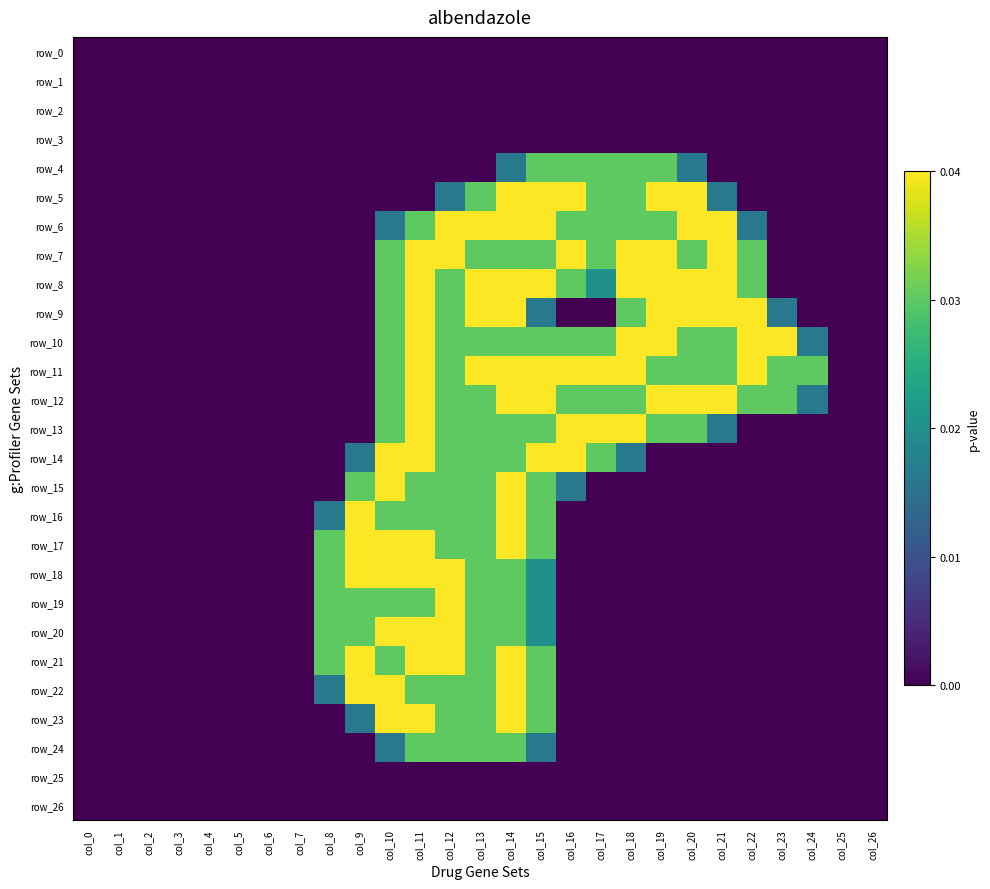

Which category has the lowest value in the row_1 series?

col_0